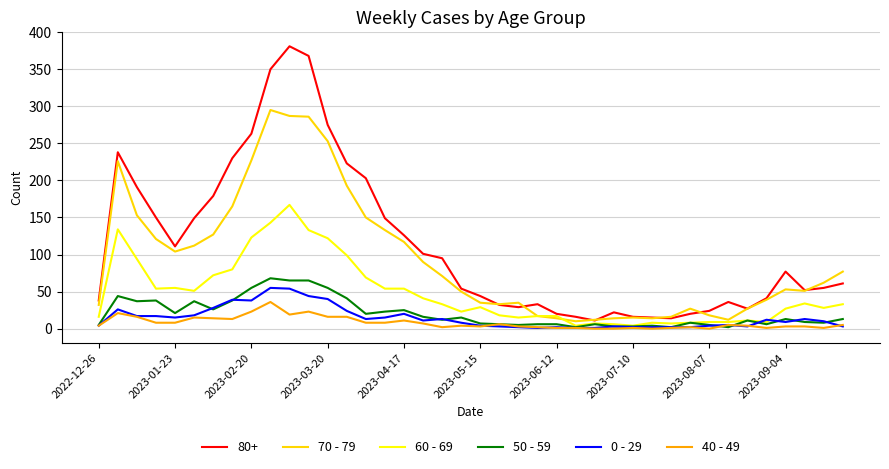

Which series has the largest range (max minus min)?

80+